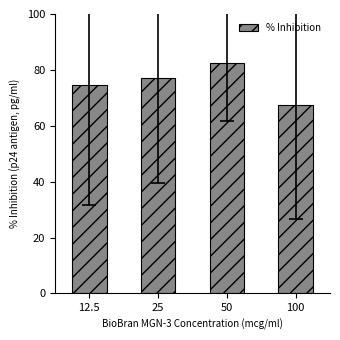

Reading left to right, what are all the values shown in this chart?

12.5=74.6	25=77.3	50=82.5	100=67.3